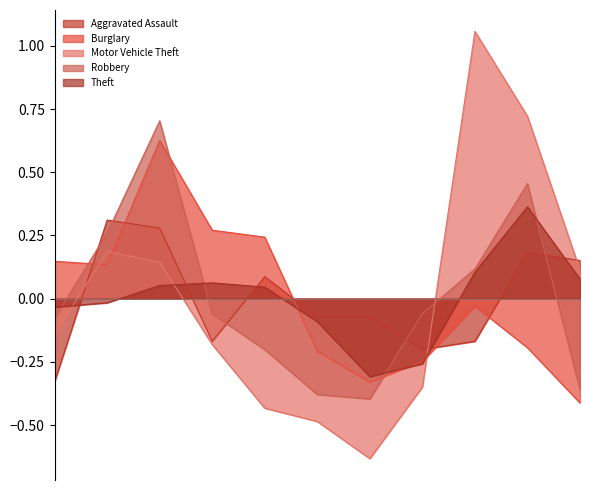

What are all the series names shown in the legend?

Aggravated Assault, Burglary, Motor Vehicle Theft, Robbery, Theft